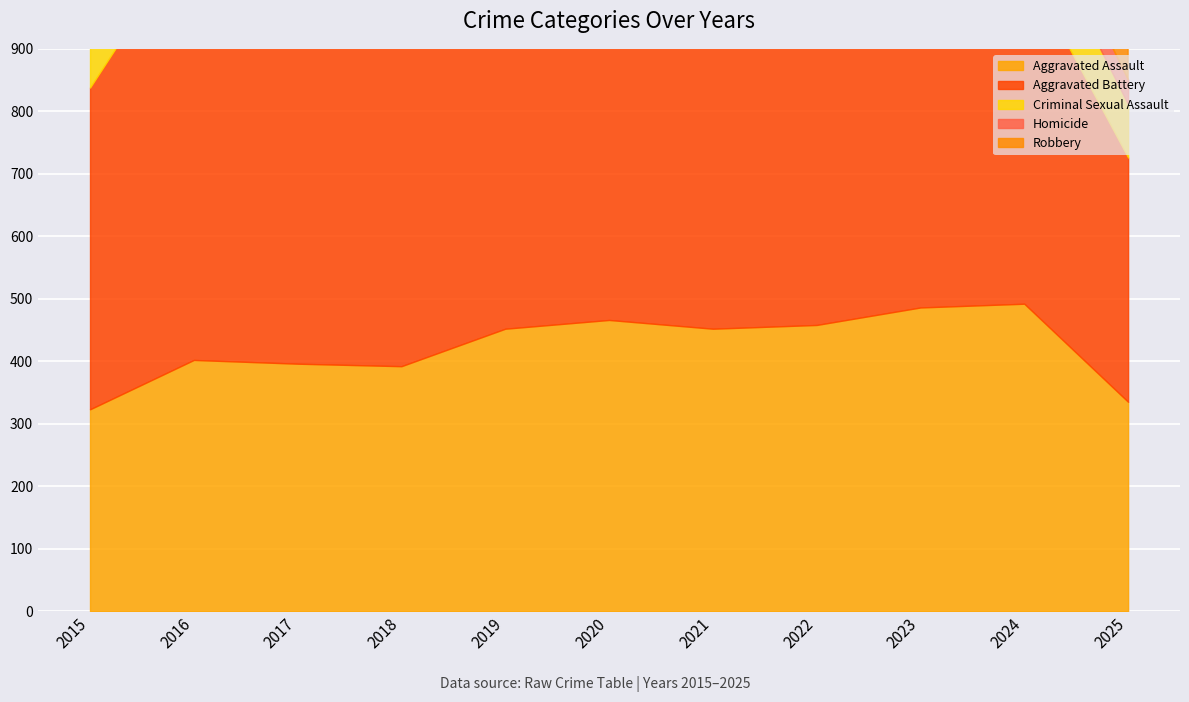

In Homicide, how many points are lower than both neighbors (excluding endpoints)?

1